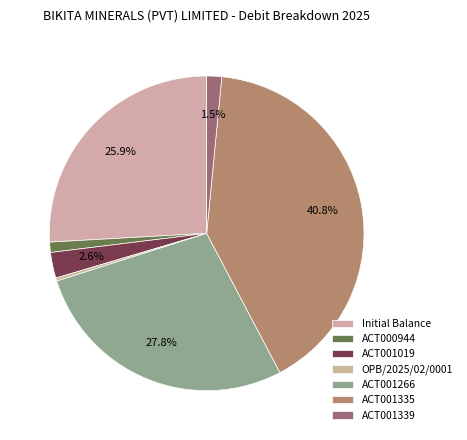

Combined, what portion of the pie is ACT001266 and Initial Balance?

53.7%